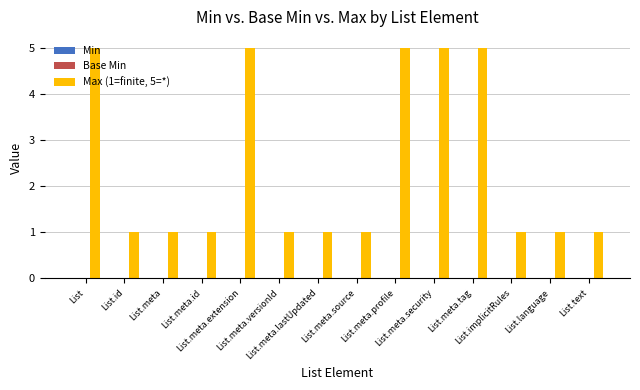

What is the sum of all values?

34